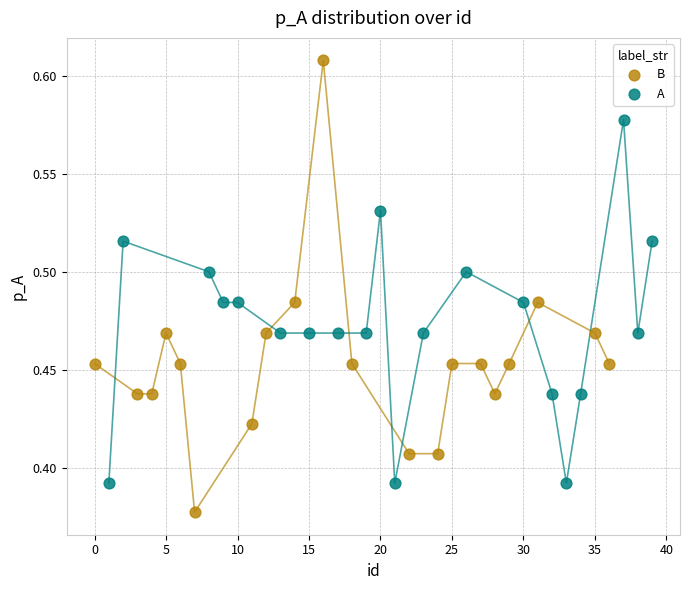

What are all the series names shown in the legend?

B, A